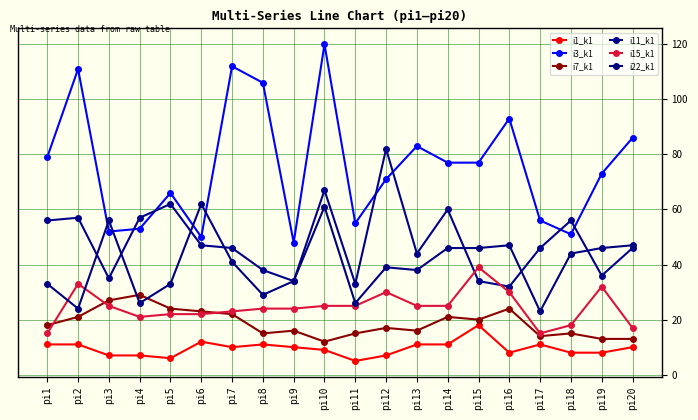

Reading right to left, extract all data points from this chart.

i1_k1: 10	8	8	11	8	18	11	11	7	5	9	10	11	10	12	6	7	7	11	11
i3_k1: 86	73	51	56	93	77	77	83	71	55	120	48	106	112	50	66	53	52	111	79
i7_k1: 13	13	15	14	24	20	21	16	17	15	12	16	15	22	23	24	29	27	21	18
i11_k1: 46	36	56	46	32	34	60	44	82	33	67	34	38	46	47	62	57	35	57	56
i15_k1: 17	32	18	15	30	39	25	25	30	25	25	24	24	23	22	22	21	25	33	15
i22_k1: 47	46	44	23	47	46	46	38	39	26	61	34	29	41	62	33	26	56	24	33